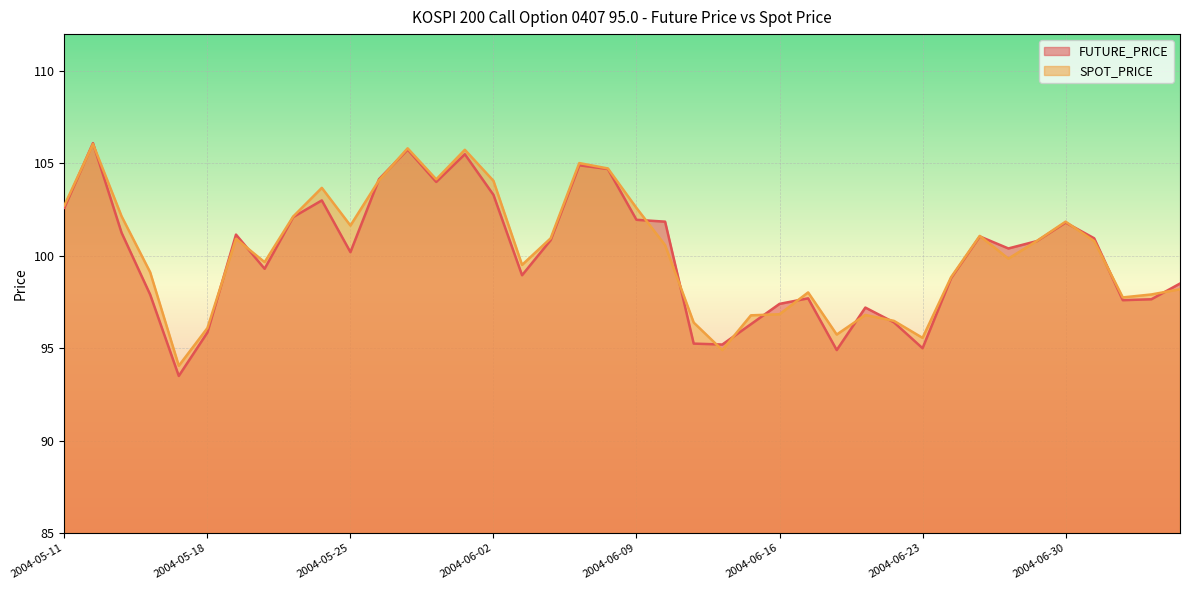

What position from the left is 2004-07-06?

40